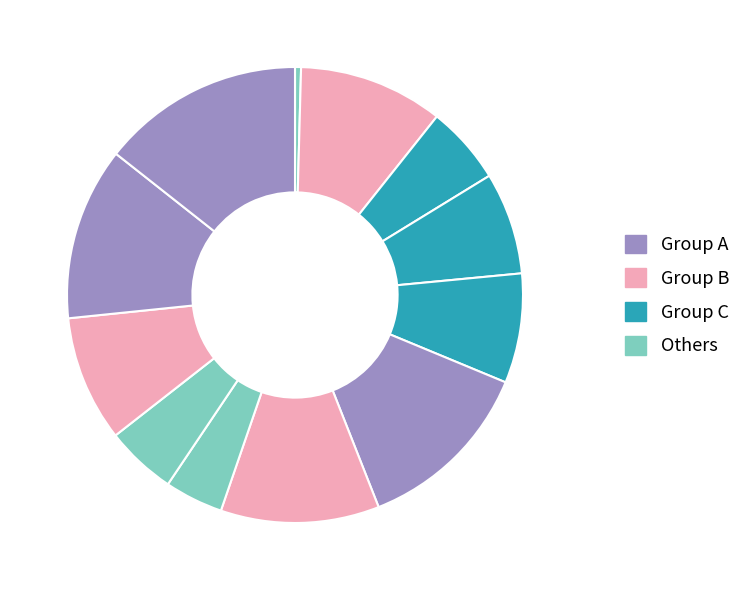

How many slices are in this pie chart?

12